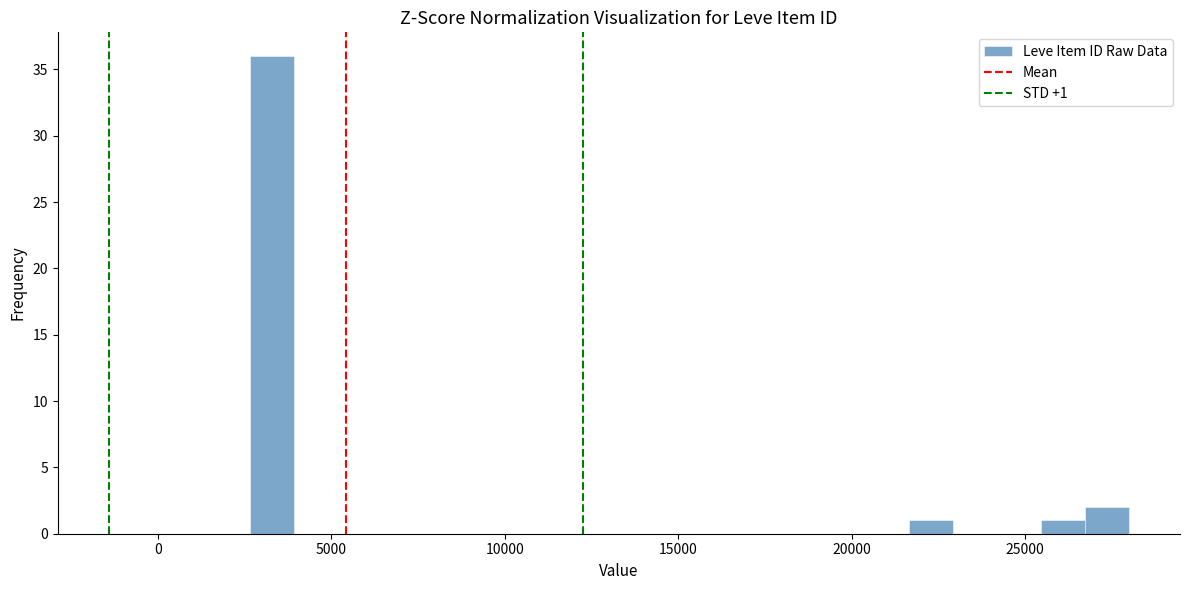

Around what value on the x-axis is the tallest bar? Give the approximate position of its centre, as read against the axis.

3500